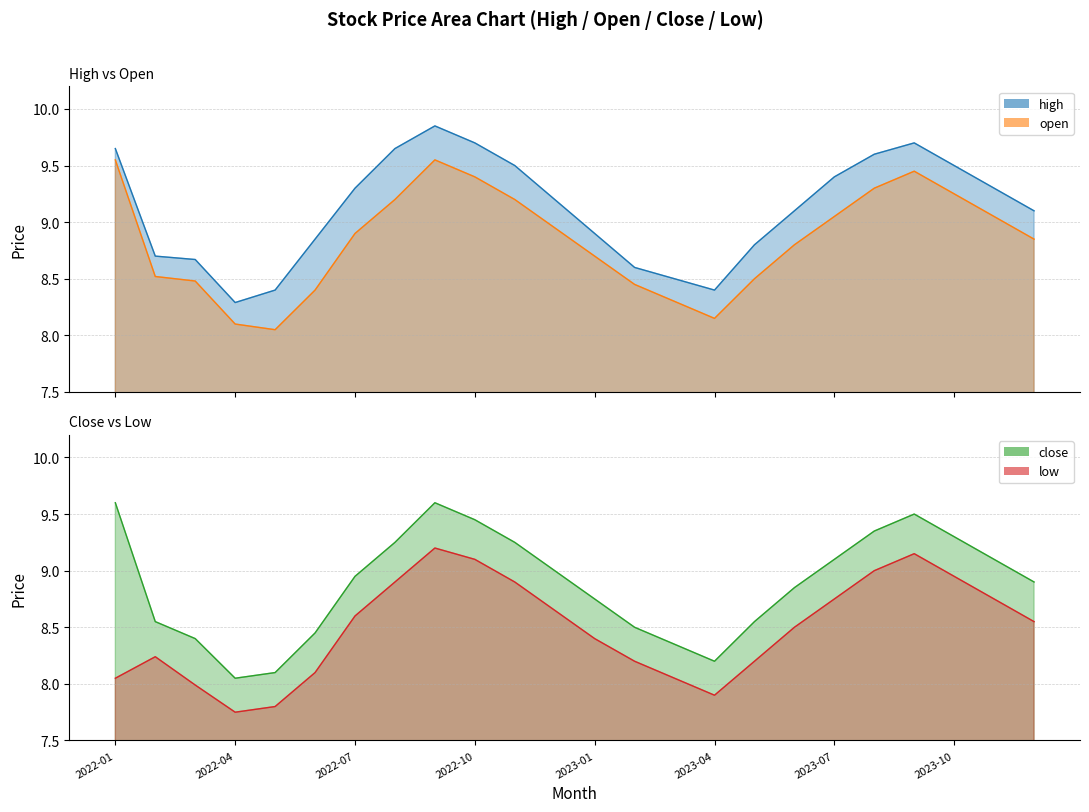

At which category is the sum across all series the highest?

8